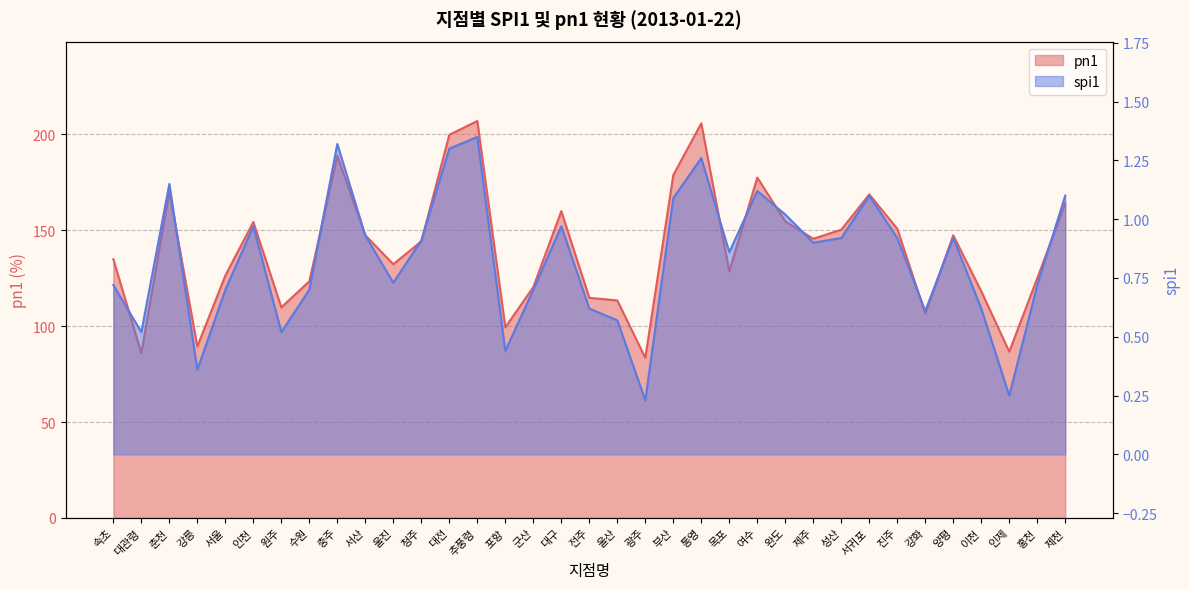

The spi1 series shows 0.5 at 춘천. True or false?

False